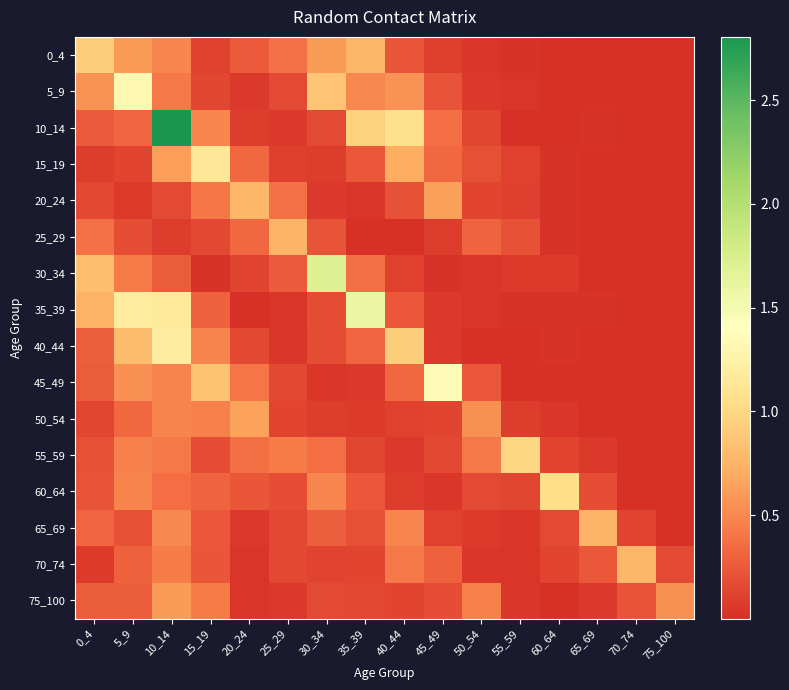

At 50_54, list the series in order from largest to smallest.

50_54, 75_100, 55_59, 25_29, 45_49, 15_19, 60_64, 10_14, 20_24, 65_69, 5_9, 0_4, 70_74, 30_34, 35_39, 40_44